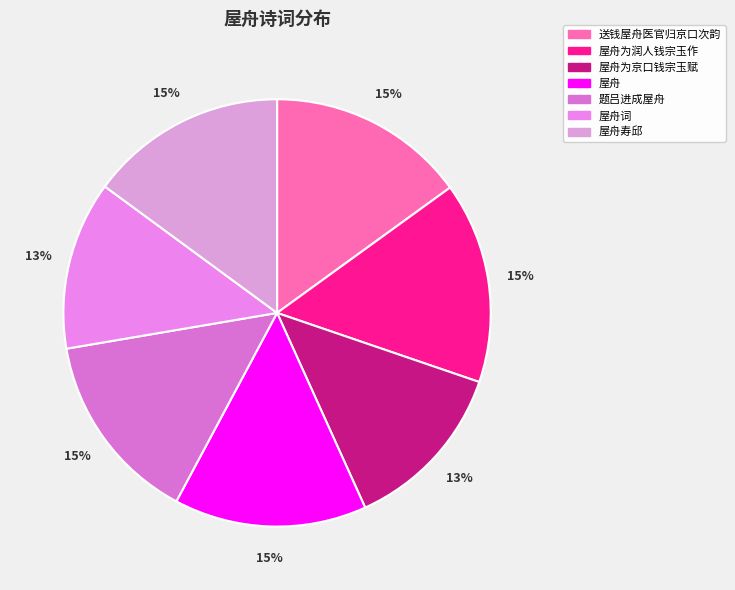

Is the sum of 屋舟为京口钱宗玉赋 and 送钱屋舟医官归京口次韵 greater than half?

No